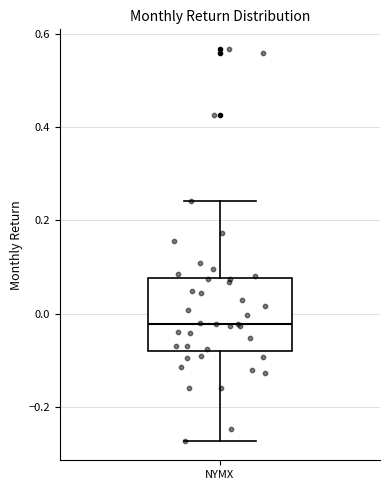

Transcribe this box plot: give where the median line is, the range the box spans, and where the two whiskers end, as read against the y-axis. The values are not printed on the chart, so give them approximately, as read against the axis.

median -0.02, box -0.08 to 0.08, whiskers -0.28 to 0.24